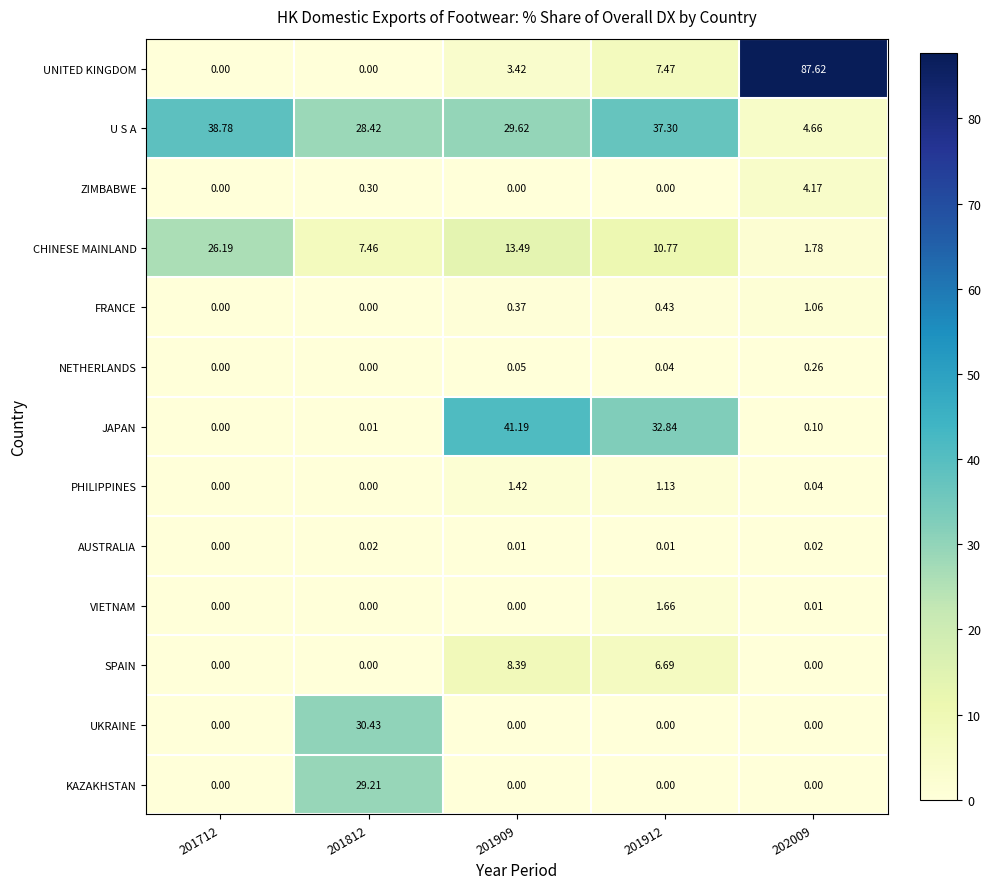

At how many categories does at least one series exceed 87?

1